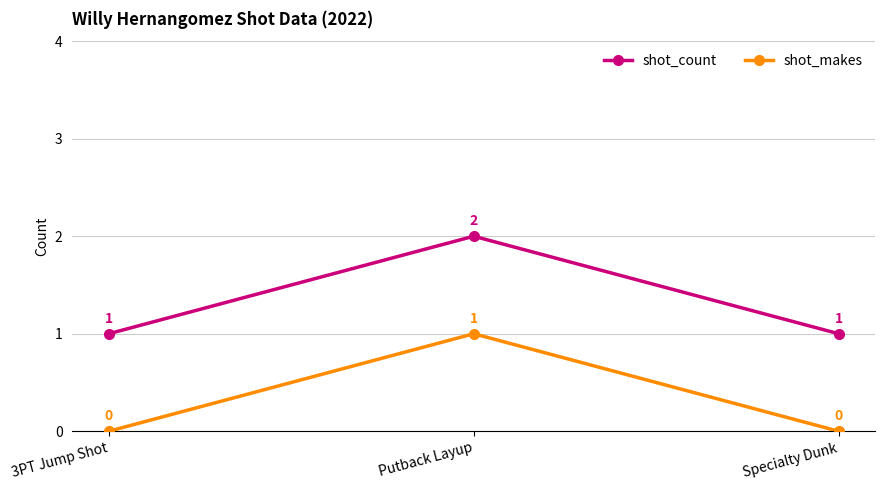

Rank the series at 3PT Jump Shot from highest to lowest value.

shot_count, shot_makes